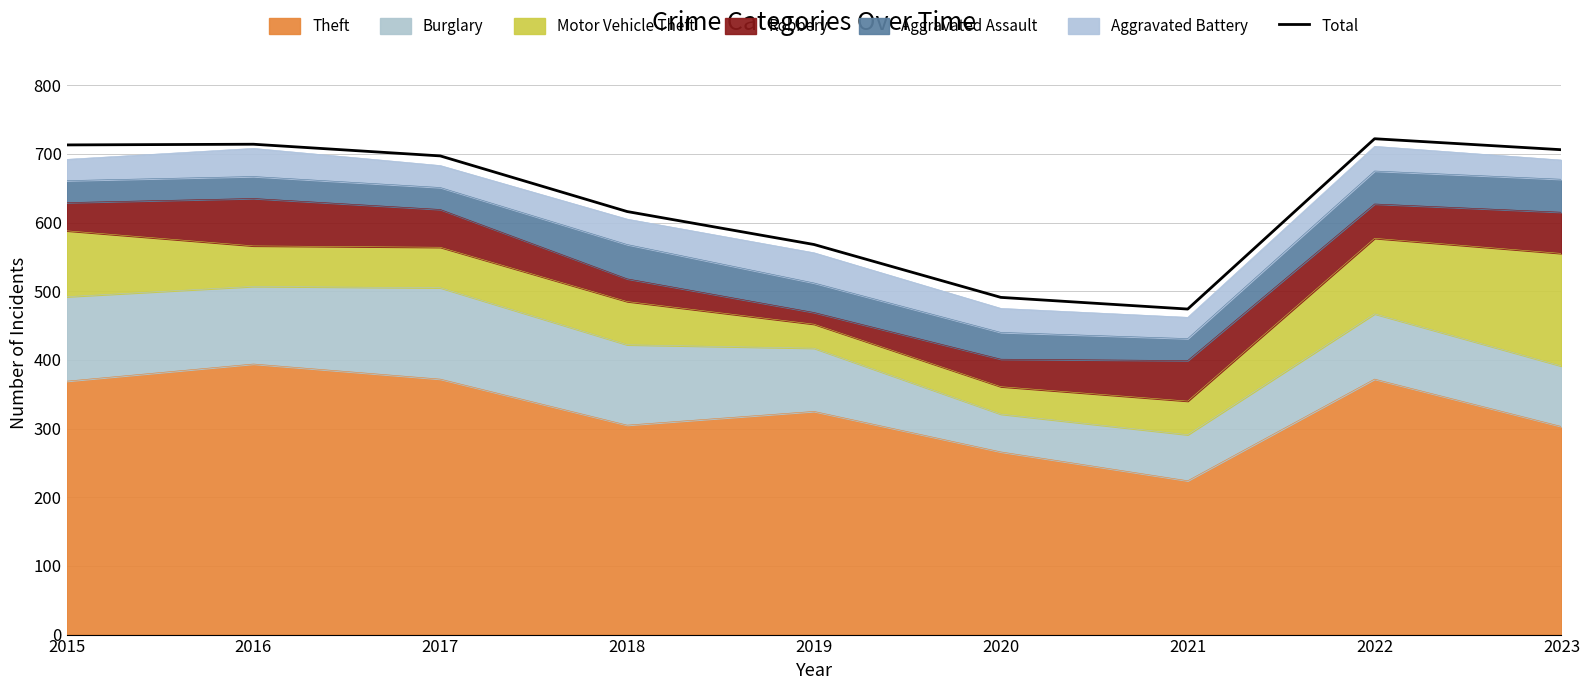

At which category does the data reach its first local valley?

2021